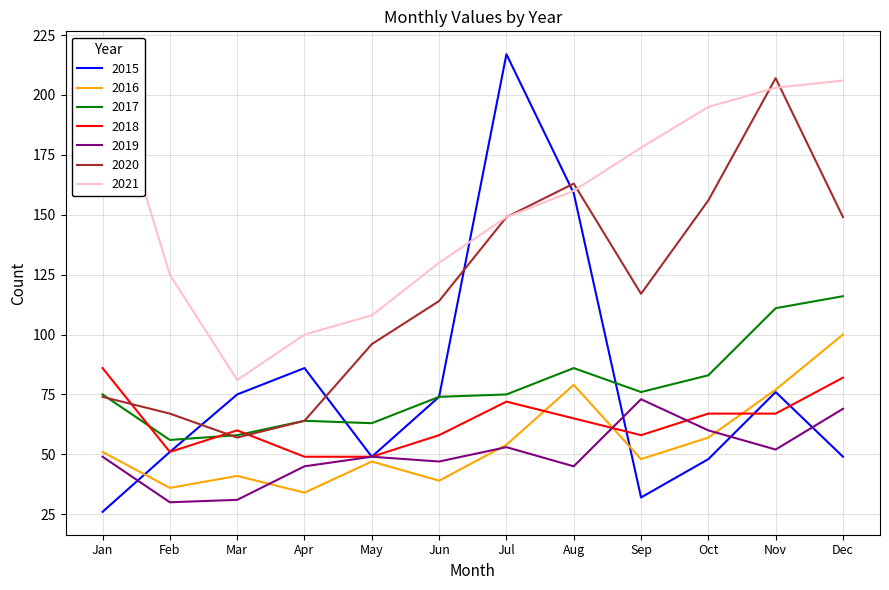

True or false: 2017 and 2016 intersect in this chart.

False